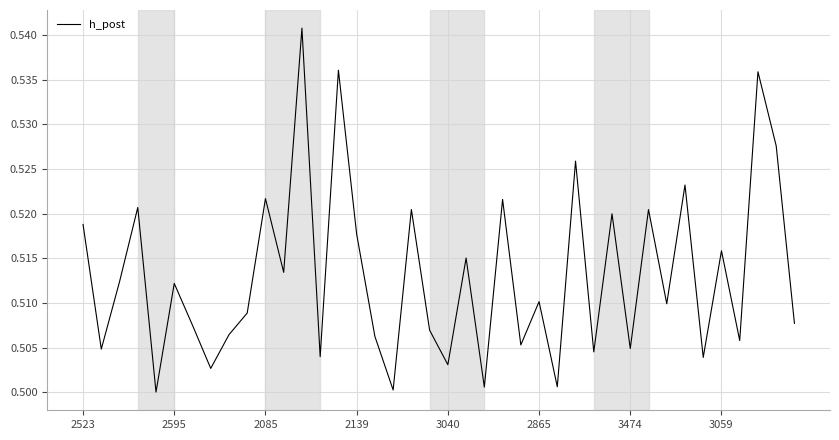

How many values are between 0 and 1?

40